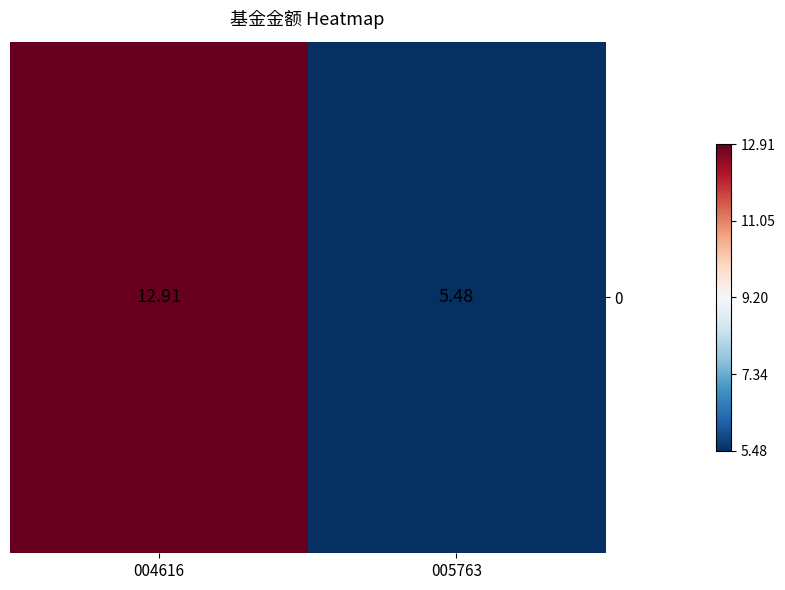

What is the change in value from 004616 to 005763?

-7.4